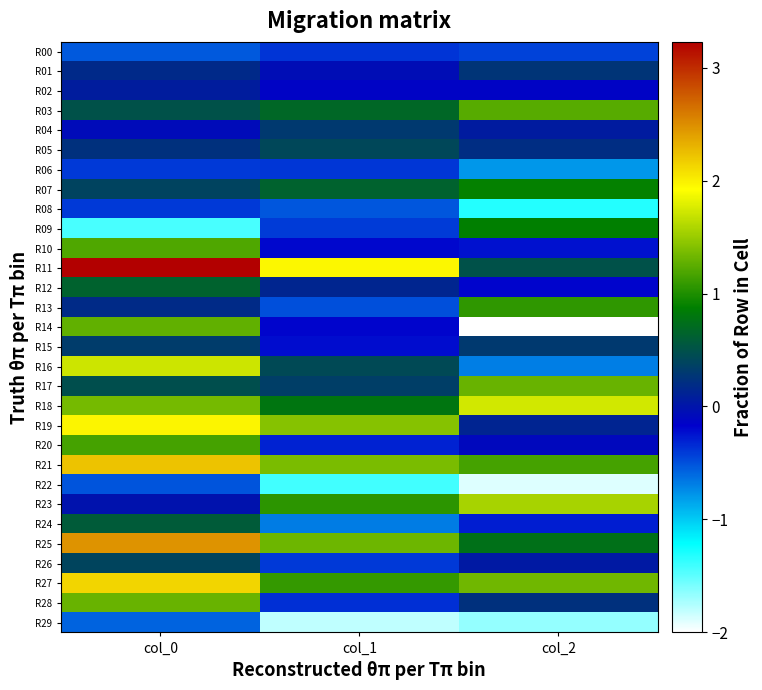

What is the total value across all series at col_1?

4.0